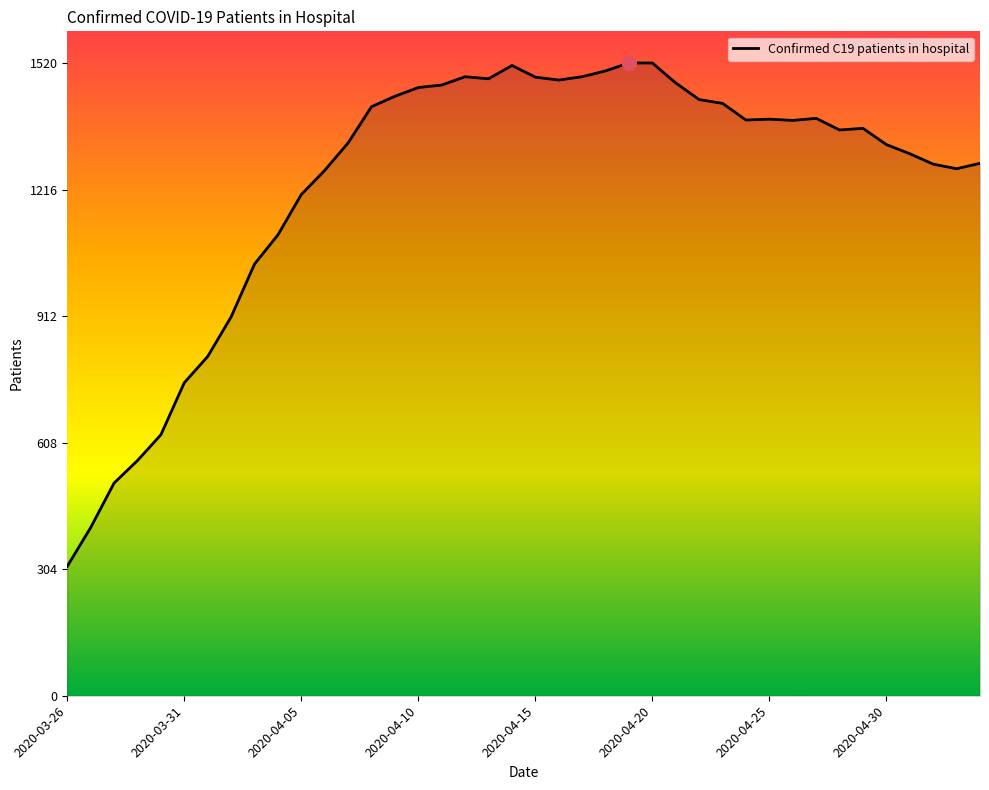

What is the difference between the maximum and minimum values?

1209